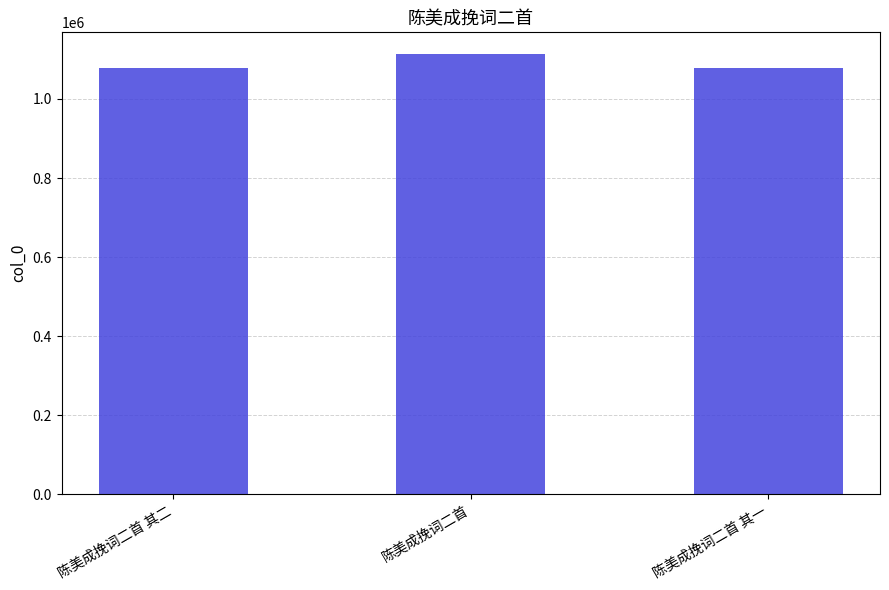

What is the label of the 3rd bar from the left?

陈美成挽词二首 其一